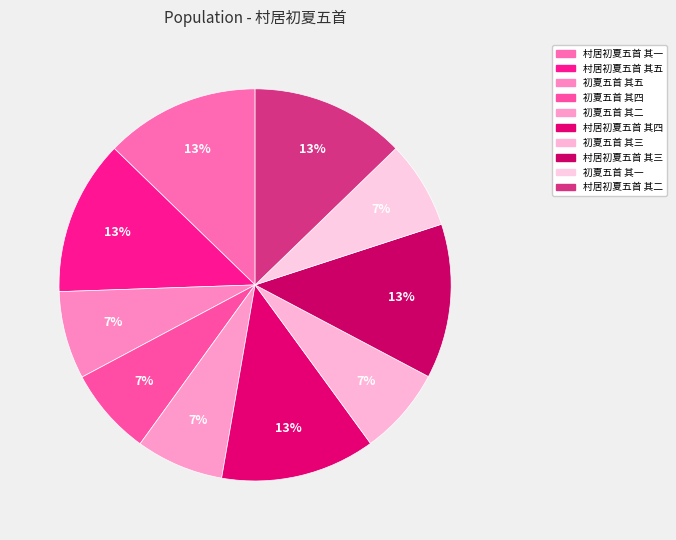

Count the number of slices in the pie.

10